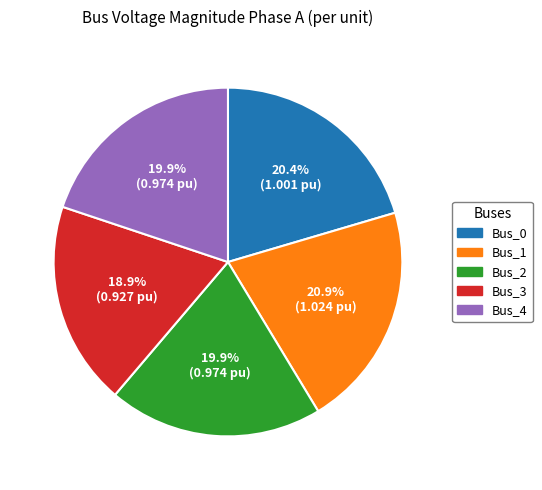

What percentage is NOT represented by Bus_1?

79.1%